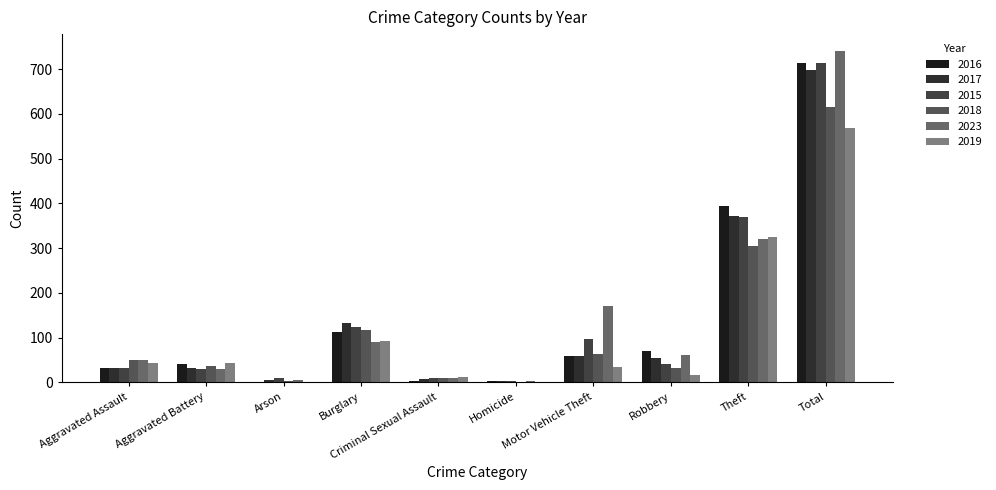

Does the chart contain stacked bars?

No